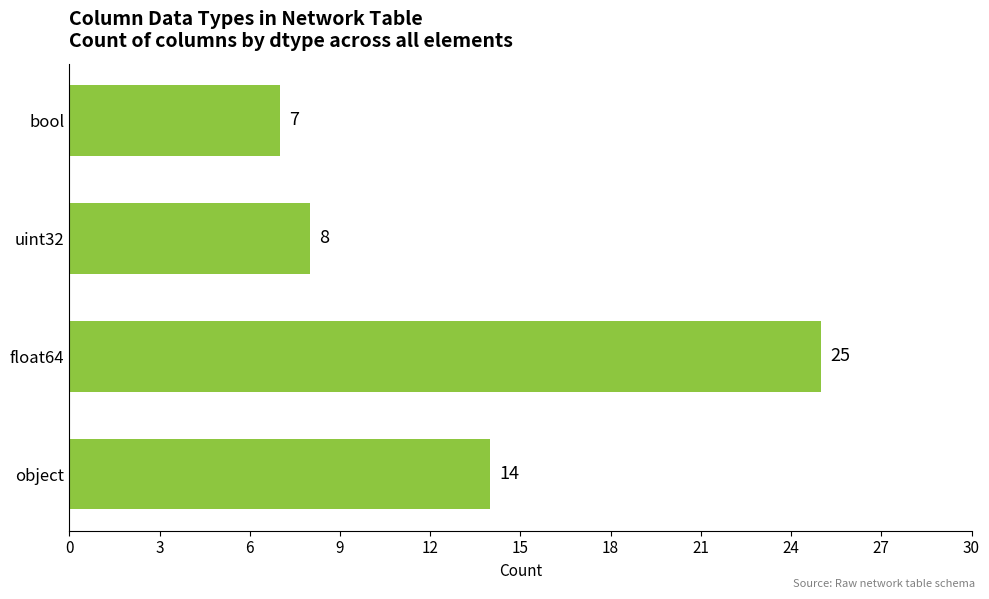

How many bars are there in total?

4